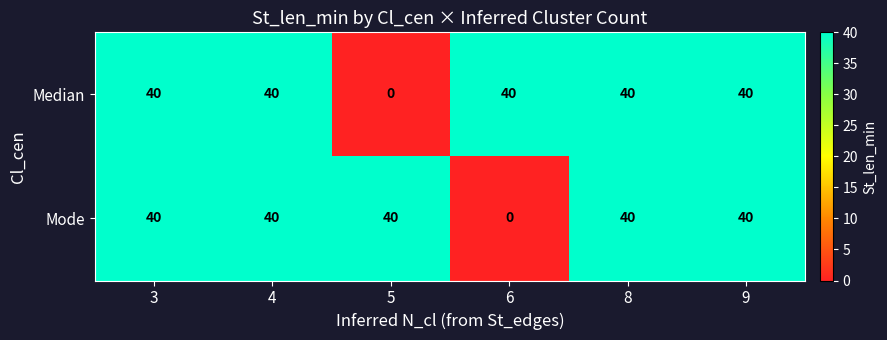

Rank the series at 6 from highest to lowest value.

Median, Mode